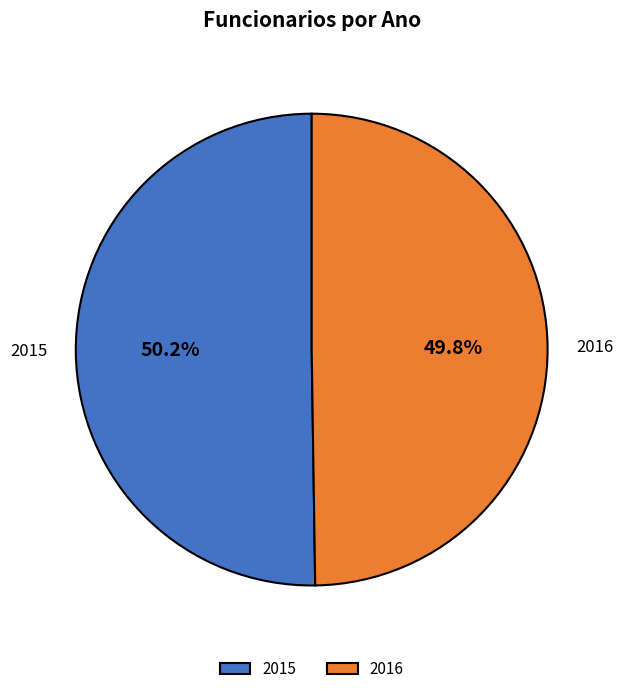

Count the number of slices in the pie.

2